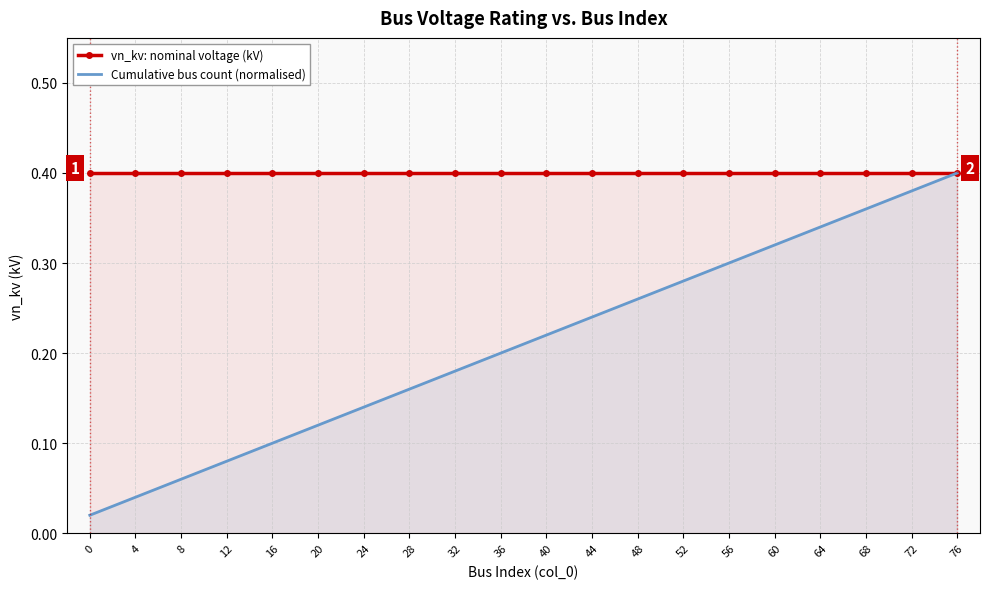

What is the value of the Cumulative bus count (normalised) point at the 17th from the left?

0.3